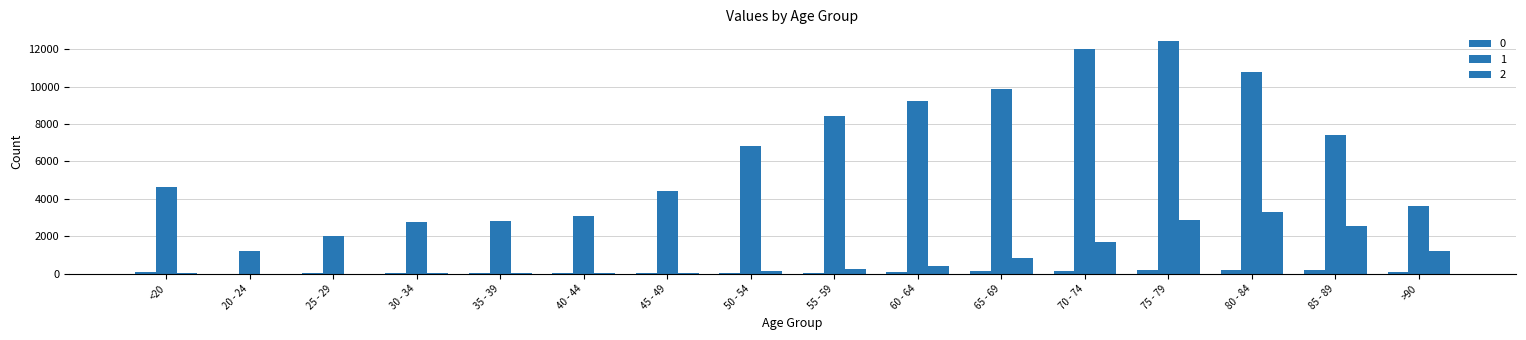

The value of 1 at 65 - 69 is 14546. True or false?

False